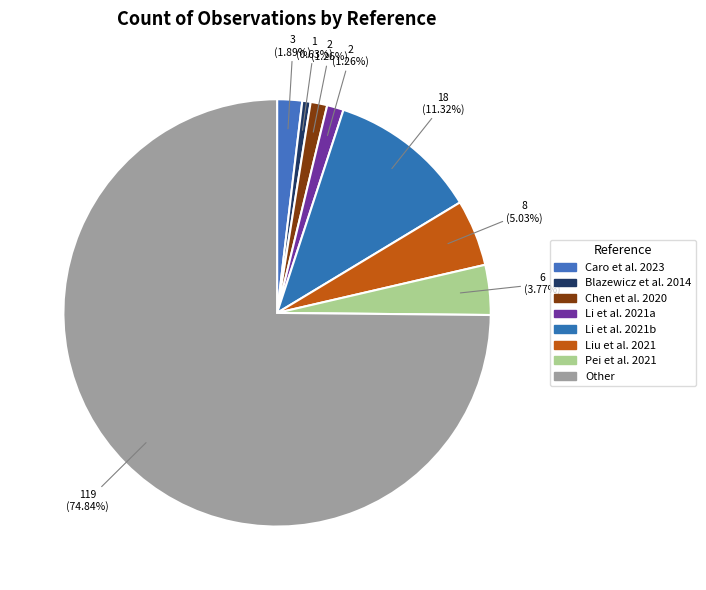

Which category has the biggest portion of the pie?

Other